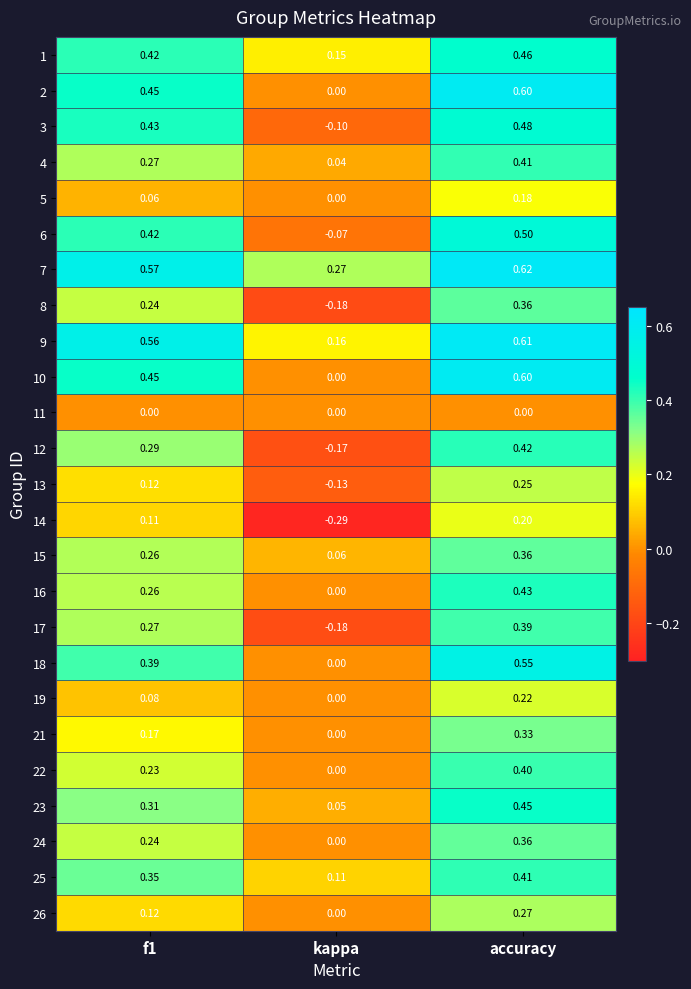

At which label is 8 closest to 0?

kappa